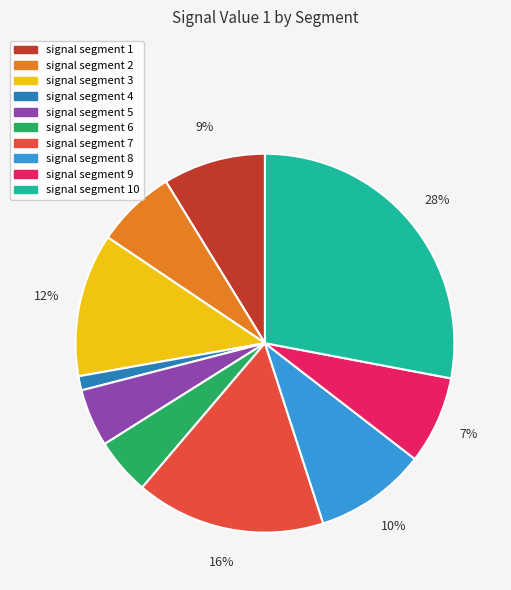

Combined, do signal segment 5 and signal segment 7 account for over 50%?

No